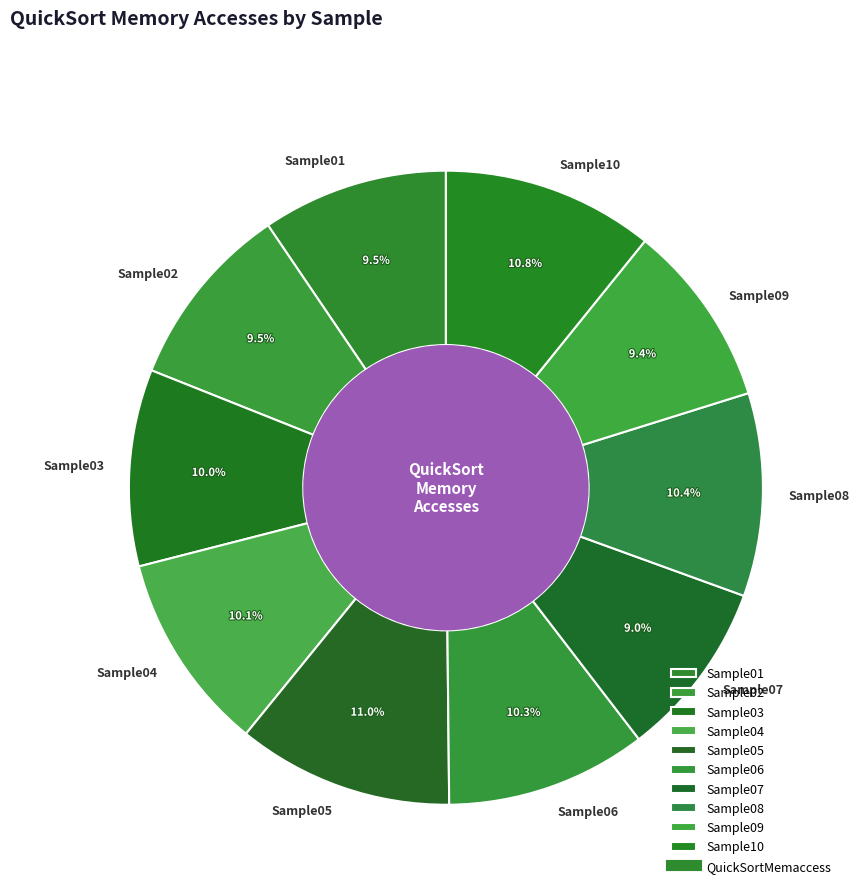

Is there a majority slice in this chart?

No